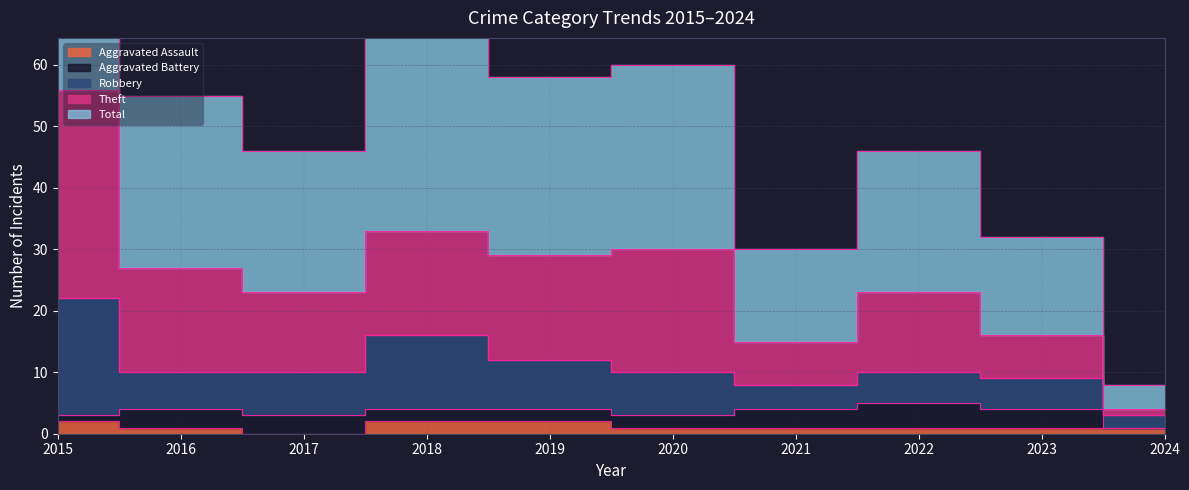

True or false: Total and Aggravated Assault cross at least once.

False